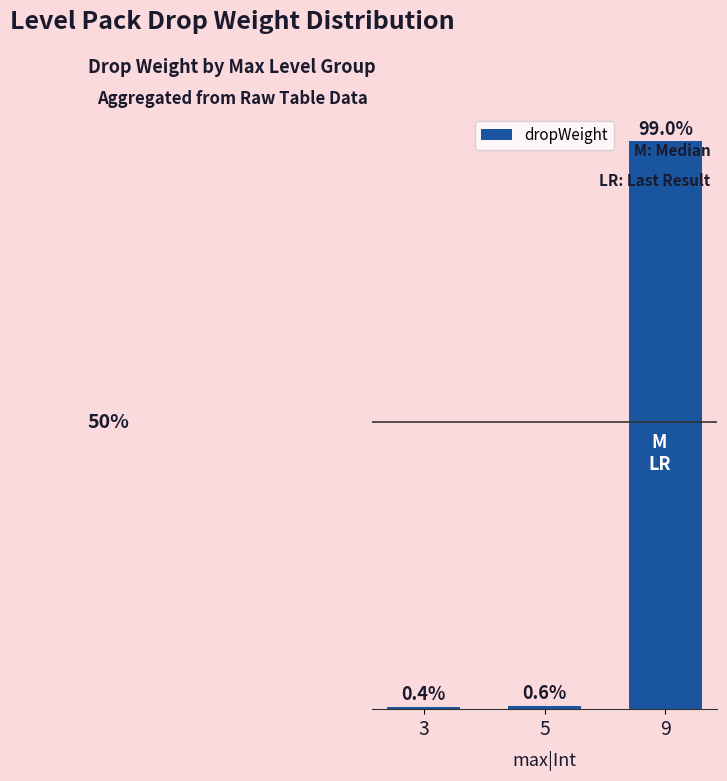

List the labels in order of value, smallest first.

3, 5, 9